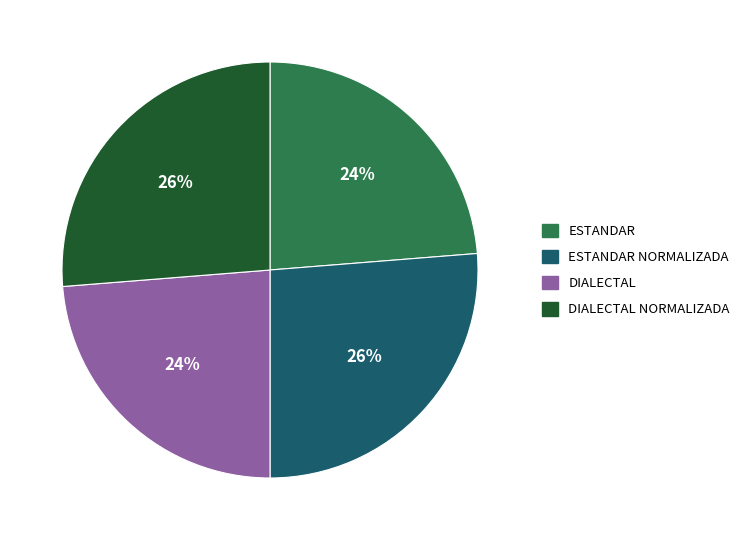

To the nearest percent, what is the average slice percentage?

25%